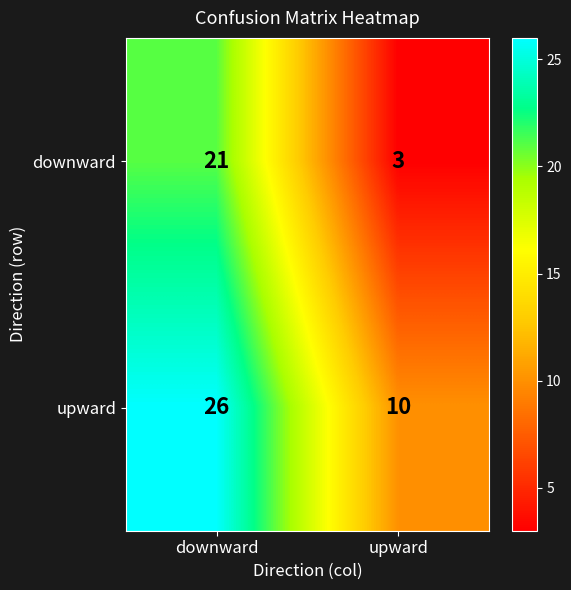

Which category has the lowest value across all series?

upward